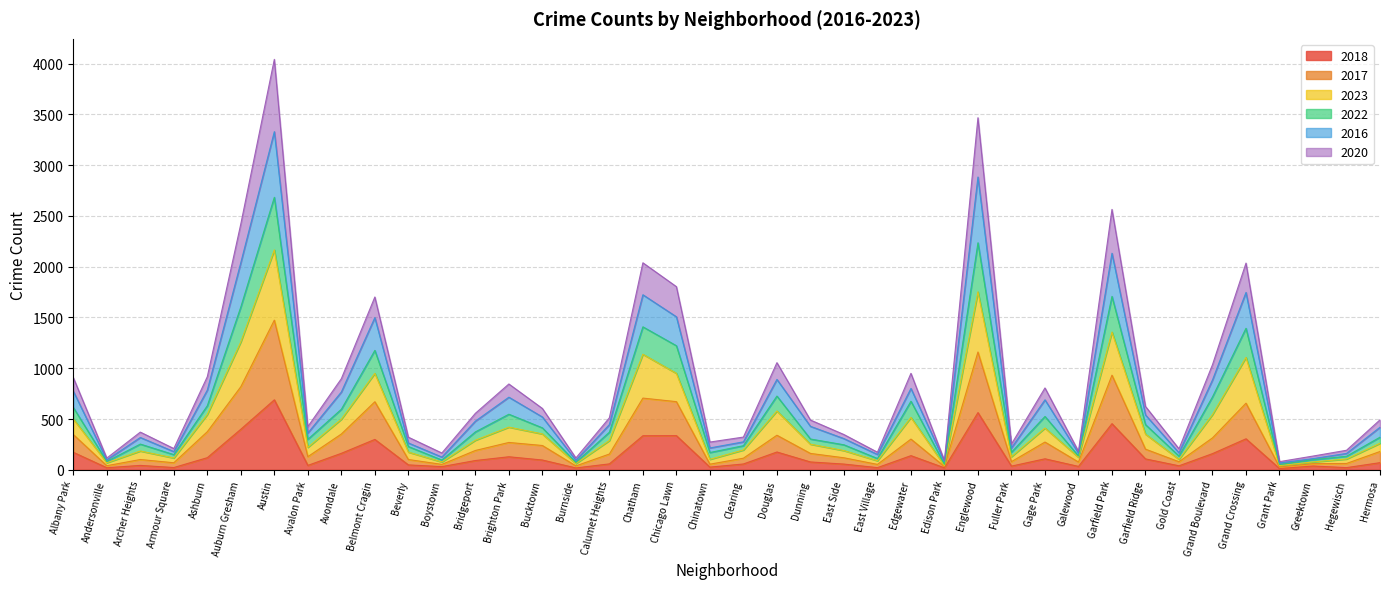

What is the total value across all series at Douglas?

1055